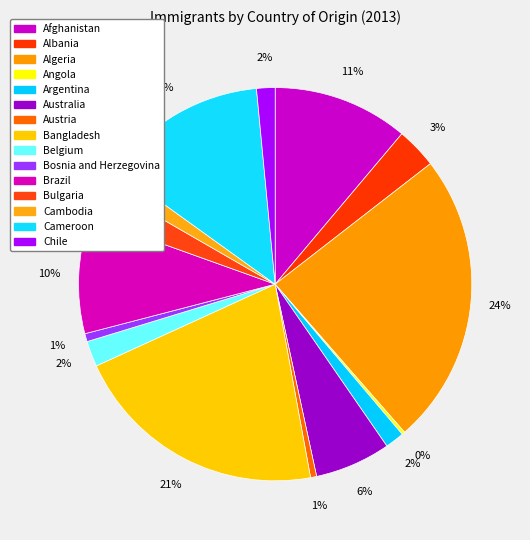

The Argentina slice represents 2% of the pie. True or false?

True